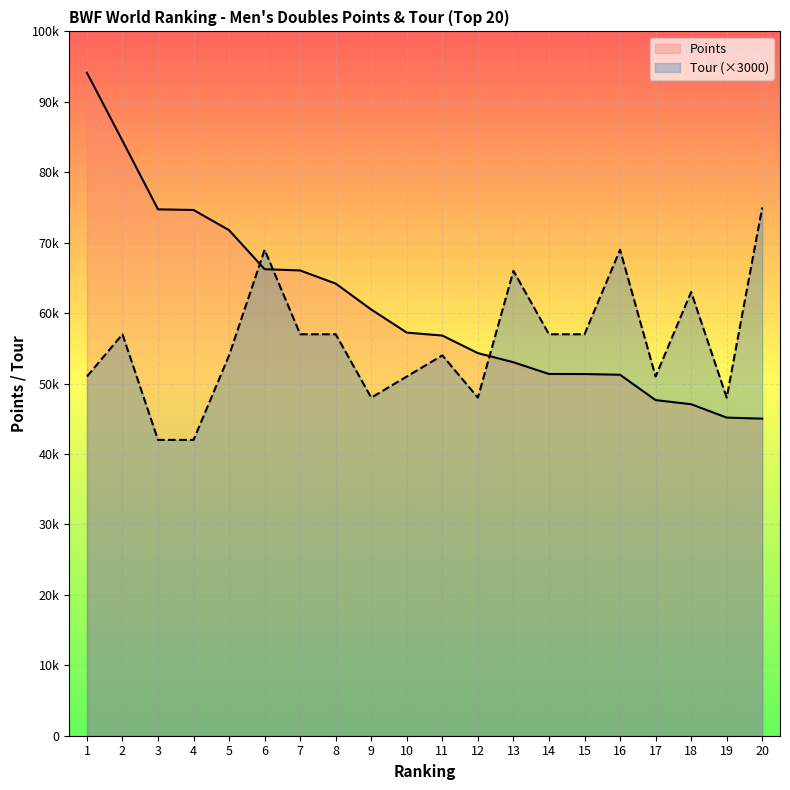

In Tour (×3000), how many points are lower than both neighbors (excluding endpoints)?

4